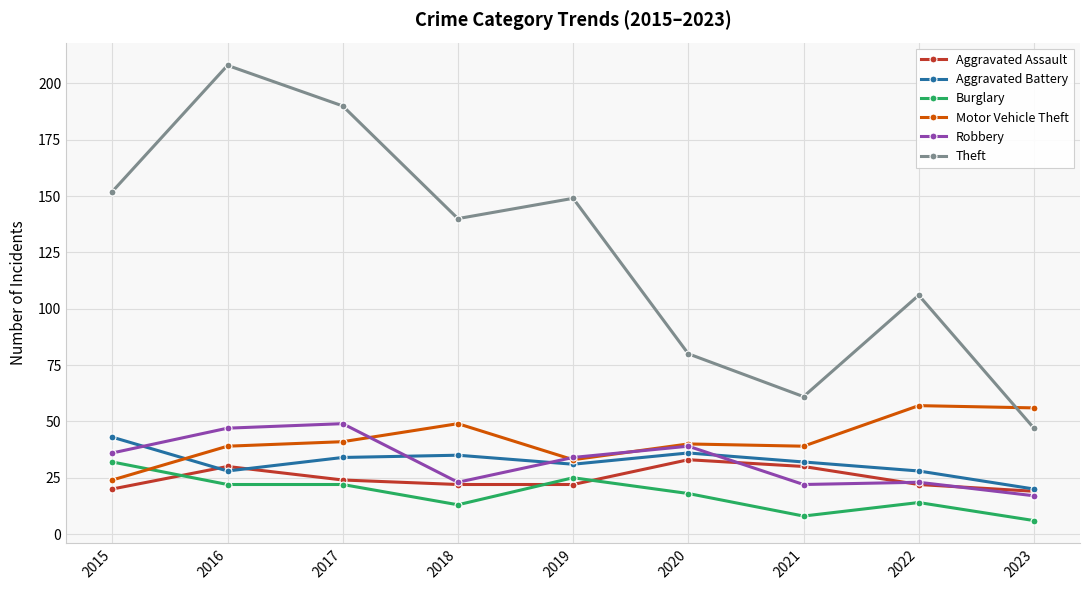

How many series are shown in this chart?

6